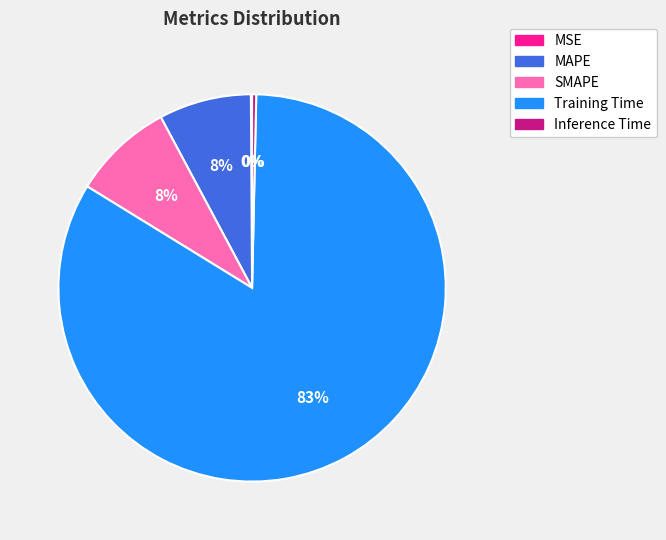

To the nearest percent, what is the average slice percentage?

20%